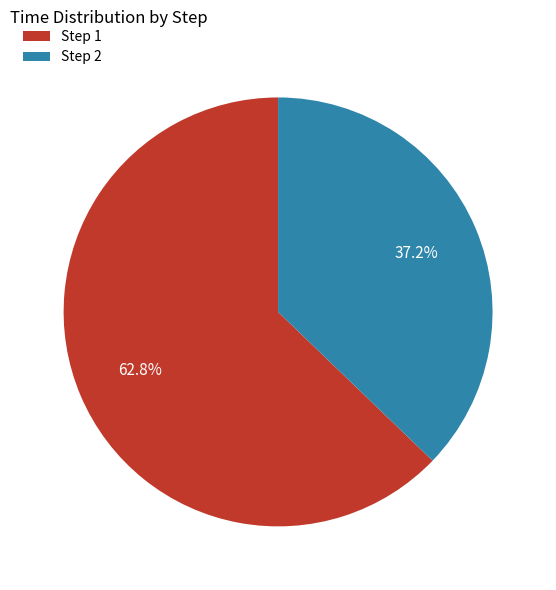

Combined, what portion of the pie is Step 2 and Step 1?

100.0%